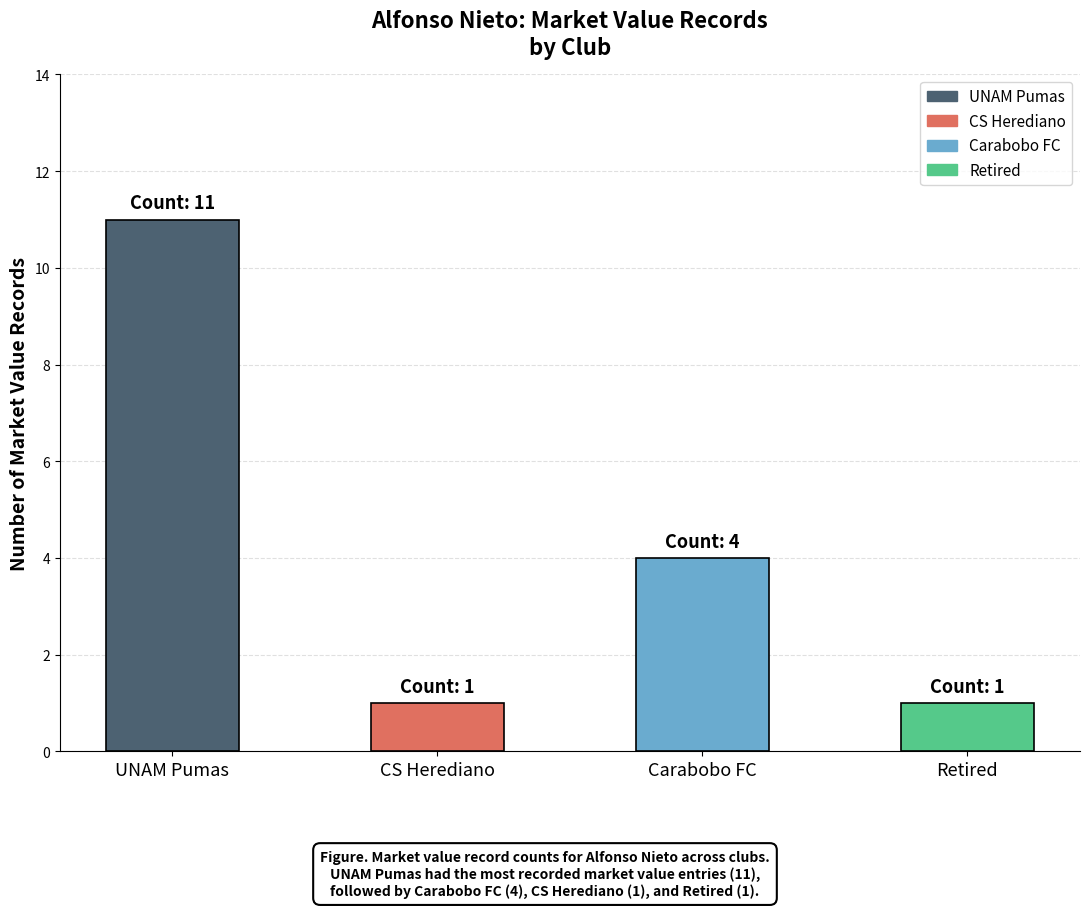

What is the change in value from UNAM Pumas to Retired?

-10